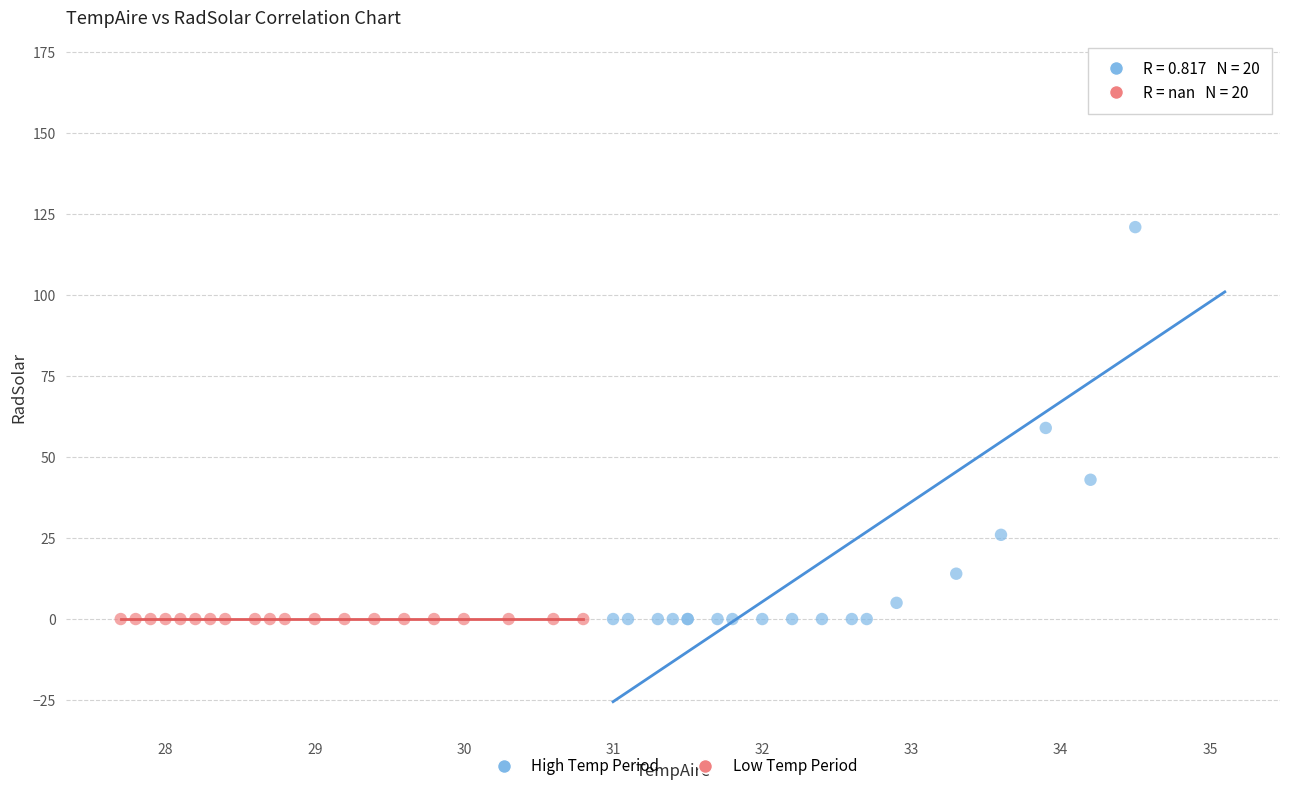

Which series contains the highest Y value?

High Temp Period